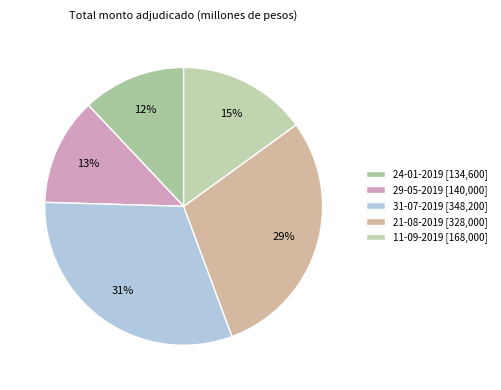

Rank the categories by value from lowest to highest.

24-01-2019, 29-05-2019, 11-09-2019, 21-08-2019, 31-07-2019